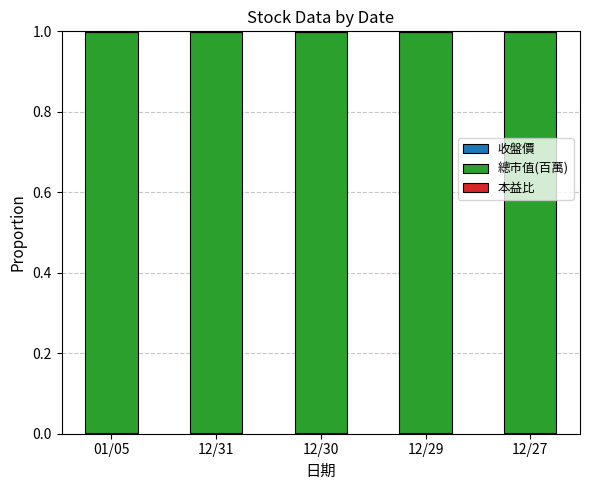

What is the label of the 1st bar from the left?

01/05